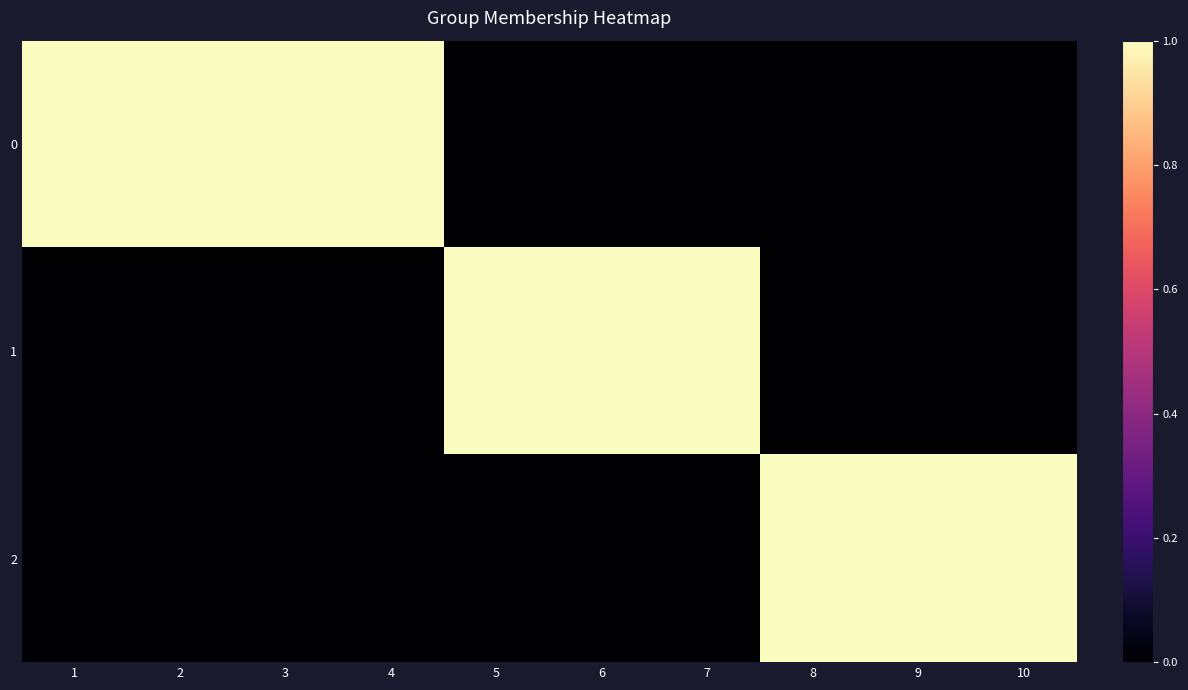

What is the difference between the highest and lowest values at 8?

1